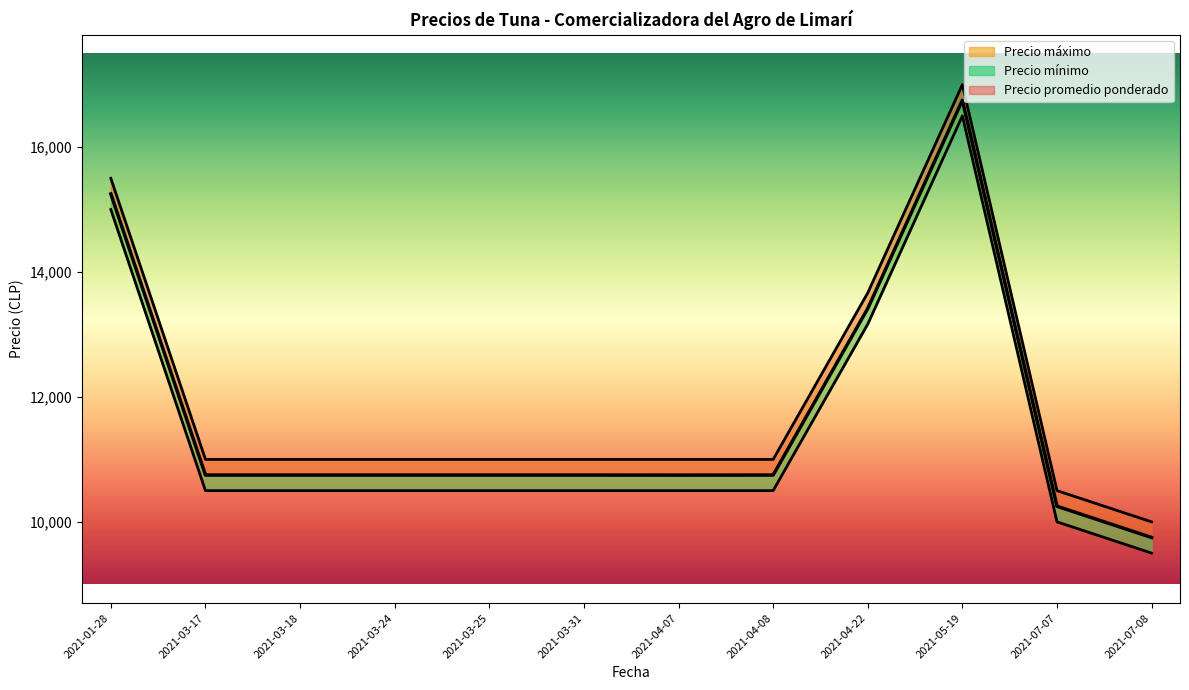

True or false: Precio promedio ponderado and Precio máximo intersect in this chart.

False